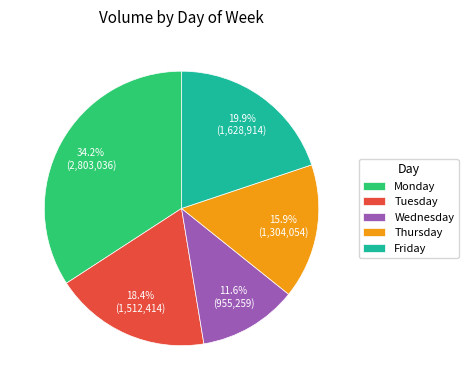

Is Monday the majority of the pie?

No